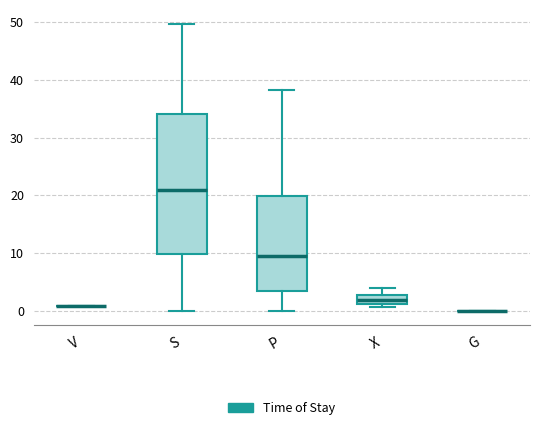

Reading left to right, read every box against the y-axis: the position of its median line, the range the box covers, and the ends of its whiskers. The values are not printed on the chart, so give them approximately, as read against the axis.

V: box collapsed to a line at 1, whiskers 1 to 1
S: median 21, box 10 to 34, whiskers 0 to 50
P: median 10, box 3 to 20, whiskers 0 to 38
X: median 2, box 1 to 3, whiskers 1 (just below the box's lower edge) to 4
G: box collapsed to a line at 0, whiskers 0 to 0